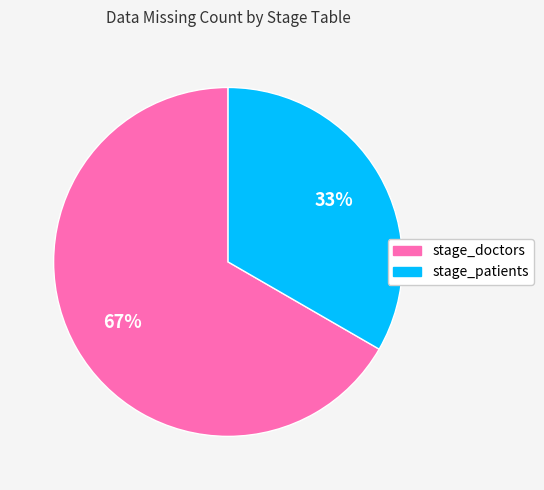

Combined, do stage_doctors and stage_patients account for over 50%?

Yes